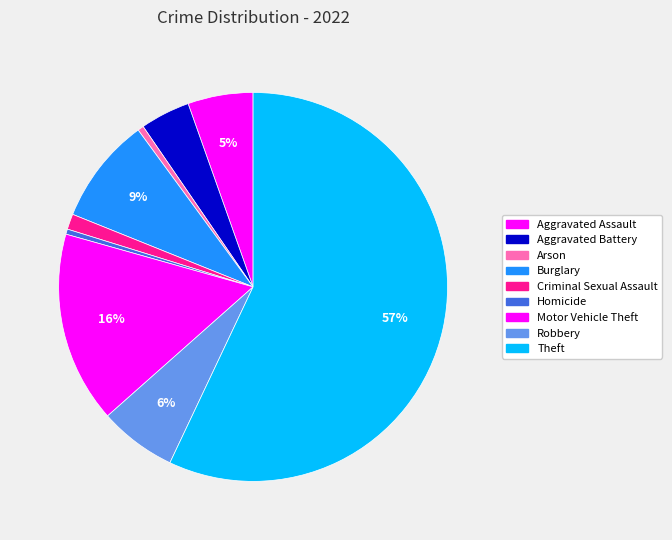

How many slices are in this pie chart?

9